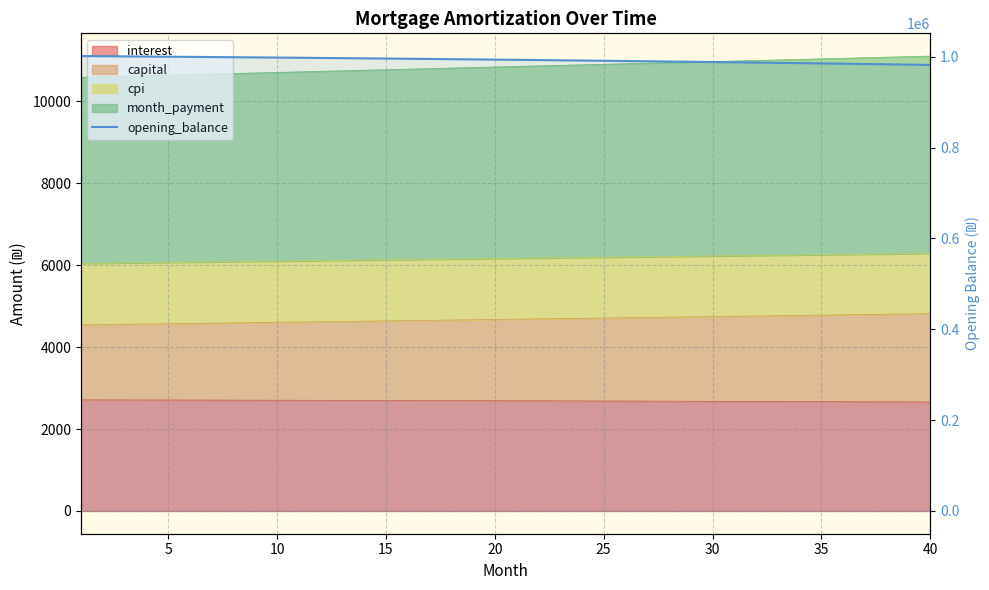

True or false: there are more than 1 points higher than both neighbors.

False